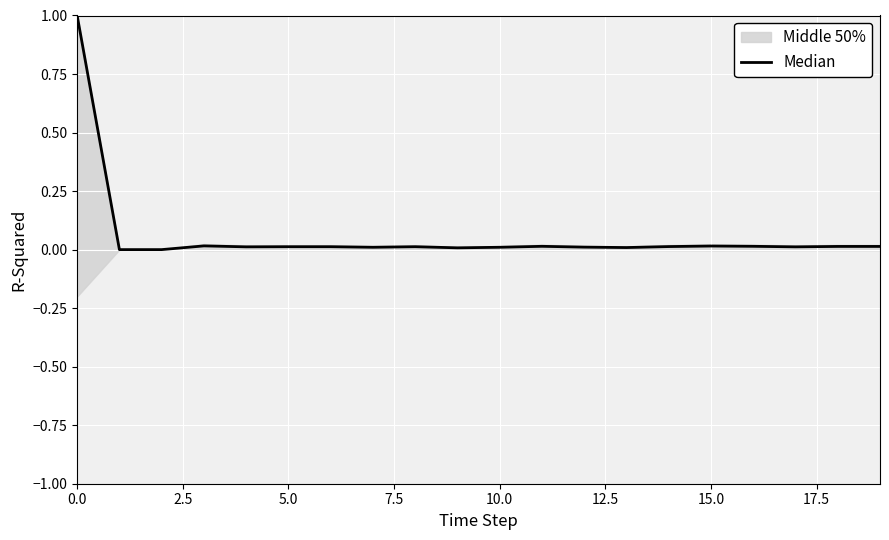

Between 10 and 14, which is larger?

14